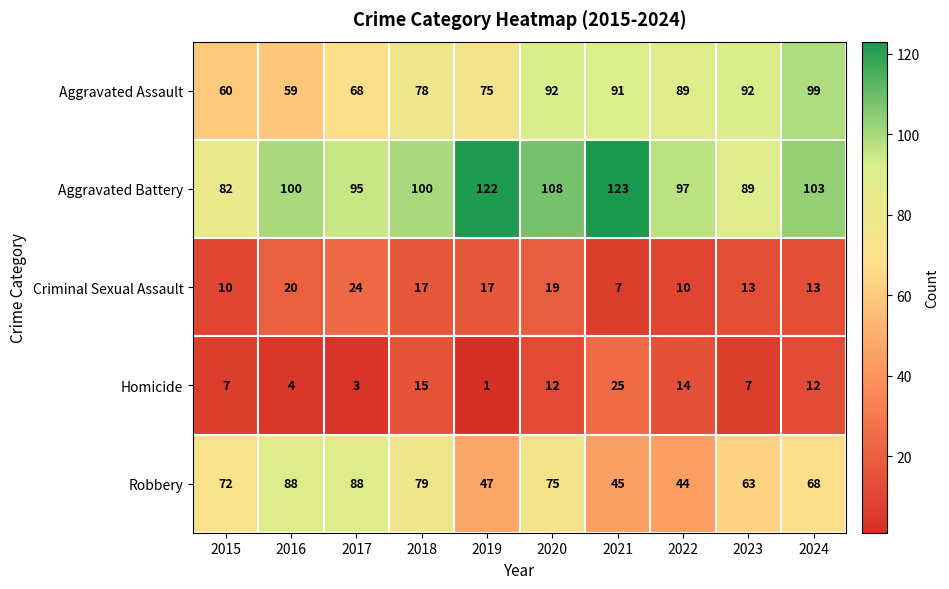

Which series has the widest spread of values?

Robbery